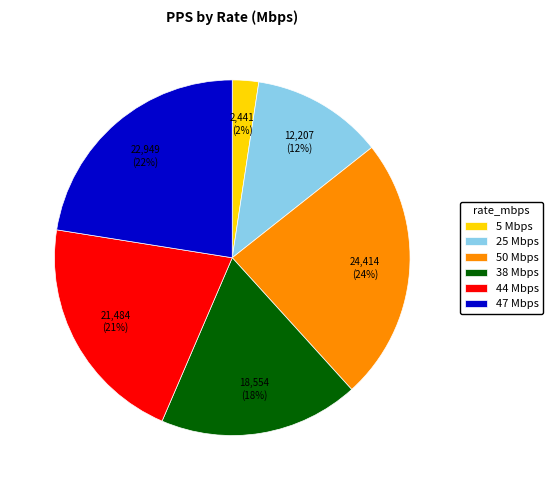

What is the smallest slice in the pie chart?

5 Mbps